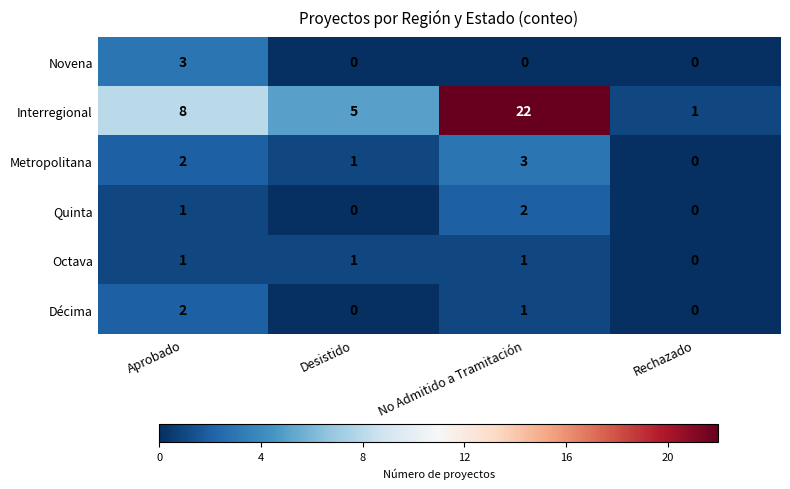

Which series has the largest total across all categories?

Interregional